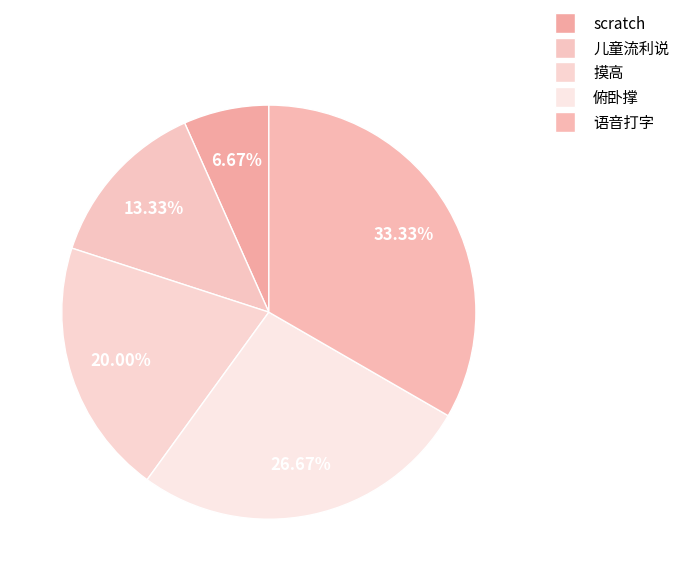

How many segments does this pie chart have?

5